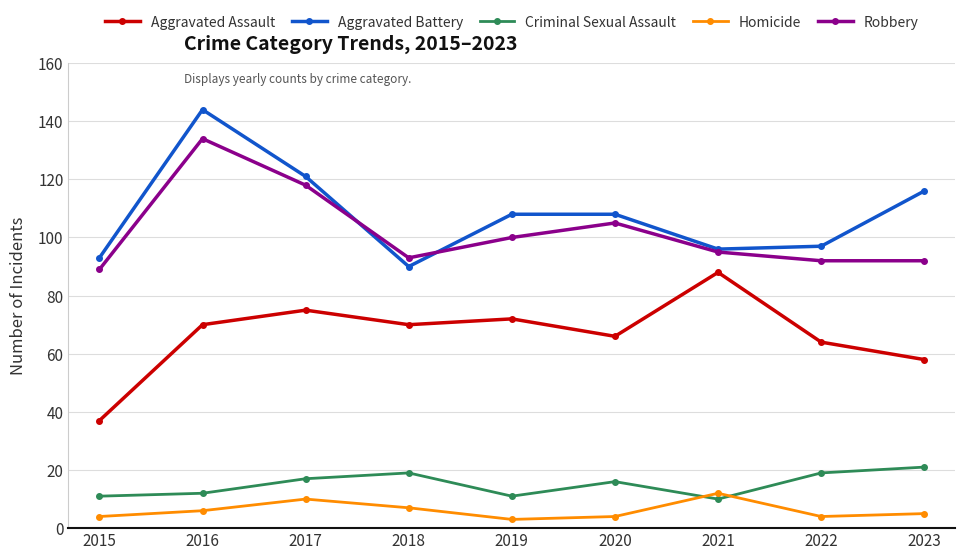

What is the sum of the Aggravated Assault values at 2017 and 2015?

112